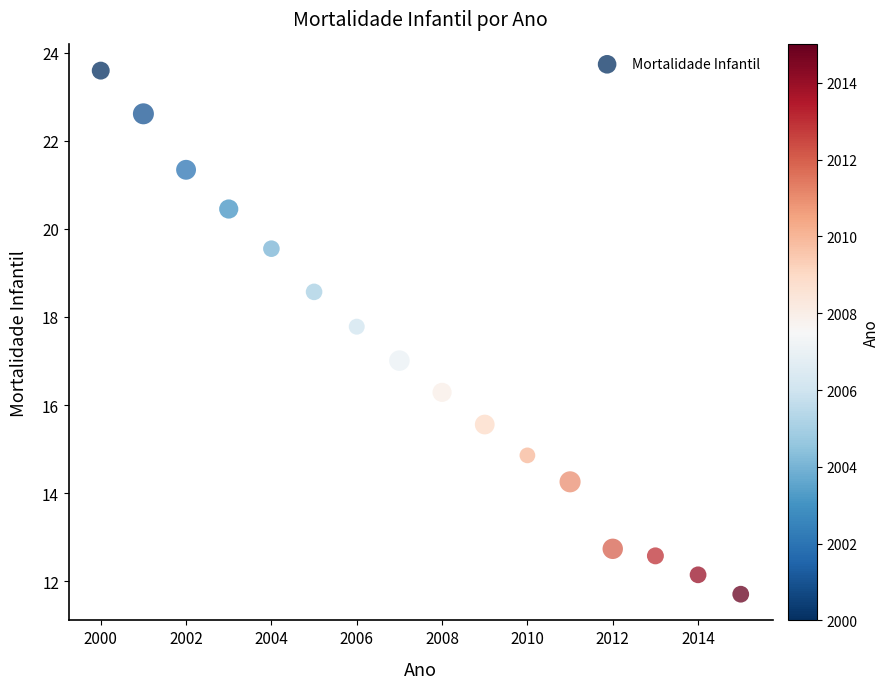

What is the range of Y values (max minus min)?

11.9